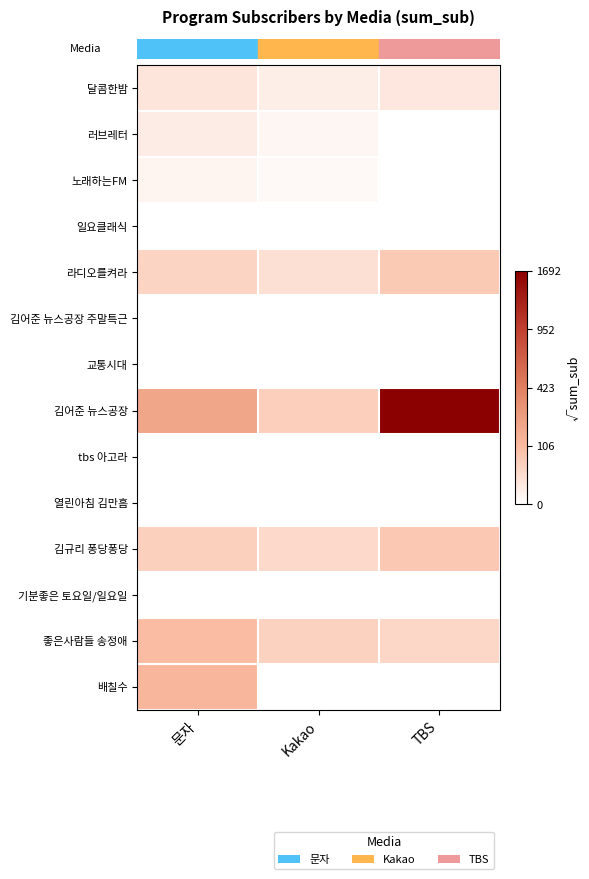

Reading left to right, list all the values displayed in this chart.

row_0: 3.9	2.4	3.6
row_1: 2.8	1.4	0.0
row_2: 1.7	1.0	0.0
row_3: 0.0	0.0	0.0
row_4: 6.5	4.7	7.9
row_5: 0.0	0.0	0.0
row_6: 0.0	0.0	0.0
row_7: 13.8	7.3	41.1
row_8: 0.0	0.0	0.0
row_9: 0.0	0.0	0.0
row_10: 7.1	5.7	8.3
row_11: 0.0	0.0	0.0
row_12: 9.8	6.8	6.2
row_13: 10.8	0.0	0.0